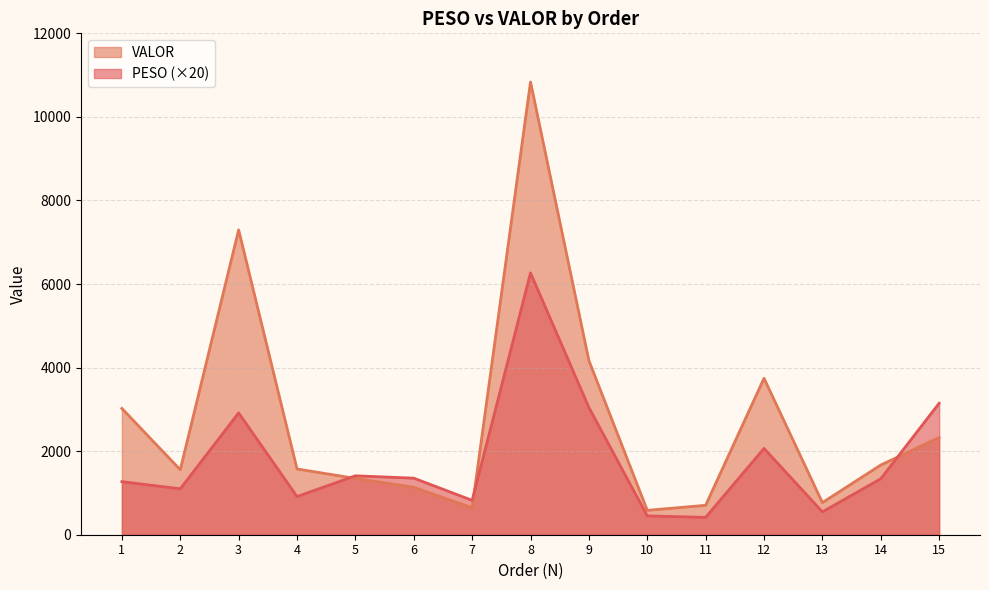

Count the number of data series in this chart.

2